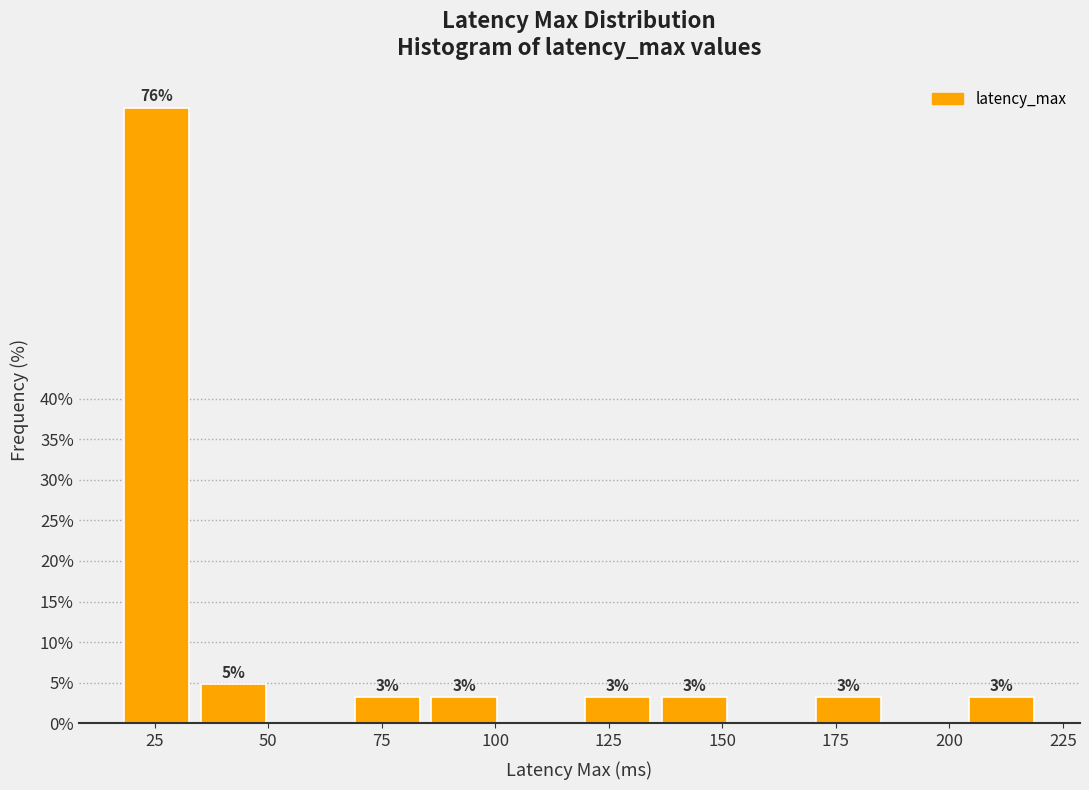

Around what value on the x-axis is the tallest bar? Give the approximate position of its centre, as read against the axis.

25